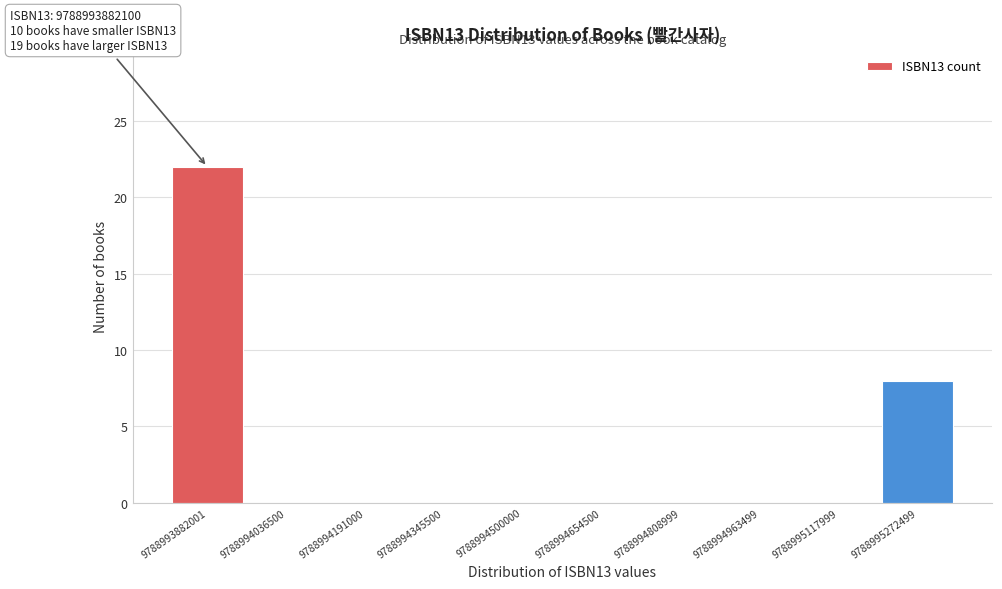

Reading left to right, list all the values displayed in this chart.

9788993882001=22	9788994036500=0	9788994191000=0	9788994345500=0	9788994500000=0	9788994654500=0	9788994808999=0	9788994963499=0	9788995117999=0	9788995272499=8